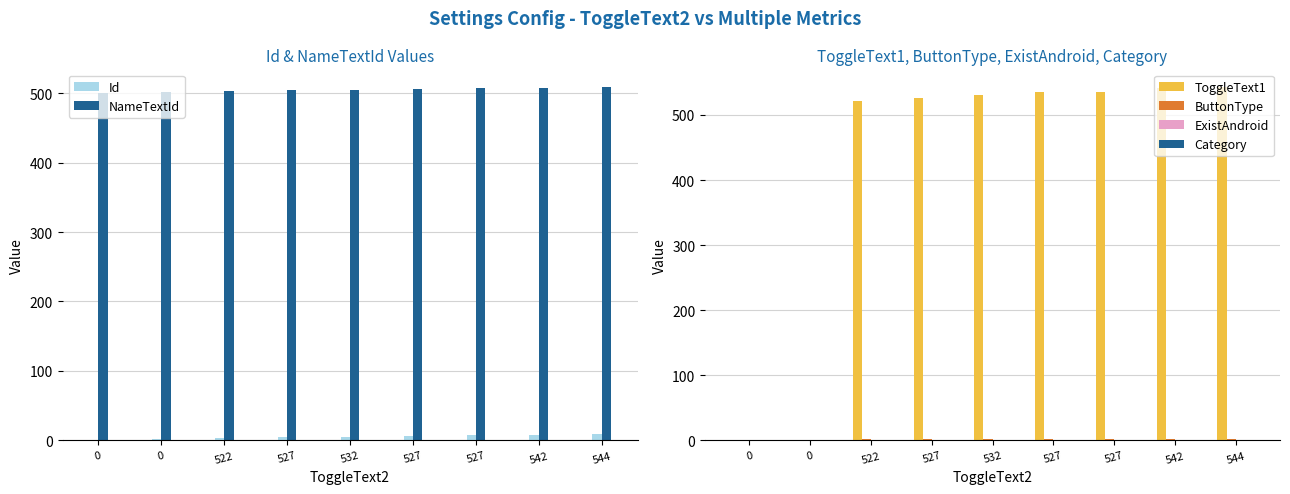

Is the value of Id at 542 greater than the value of ToggleText1 at 0?

Yes